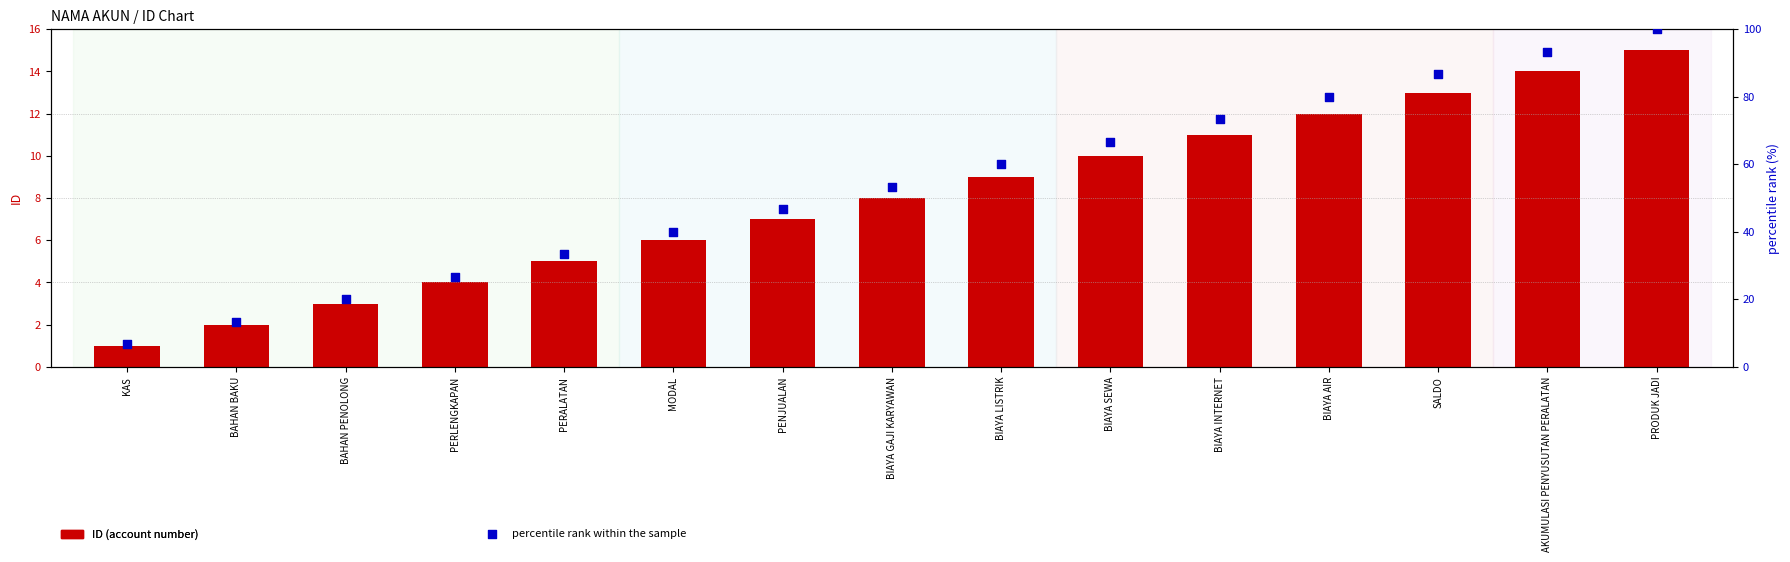

Is the value of ID (account number) at BIAYA SEWA greater than the value of percentile rank within the sample at KAS?

Yes